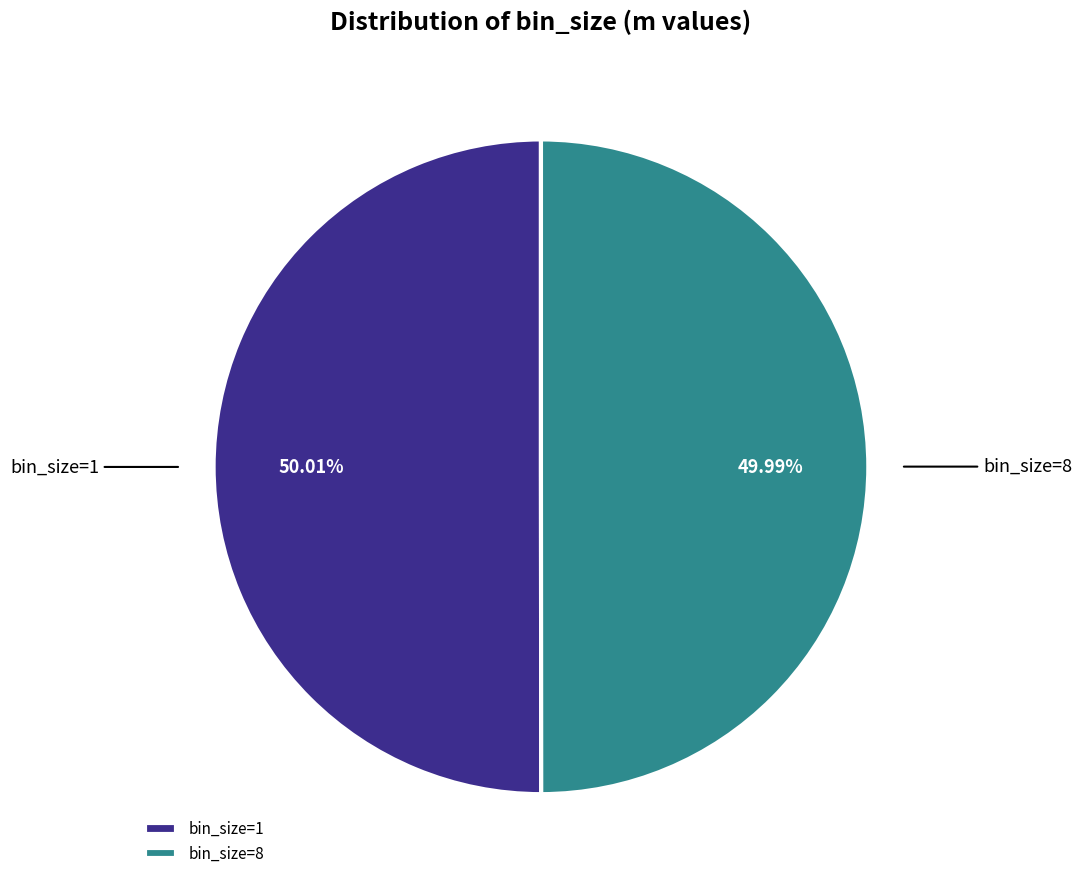

Combined, do bin_size=8 and bin_size=1 account for over 50%?

Yes